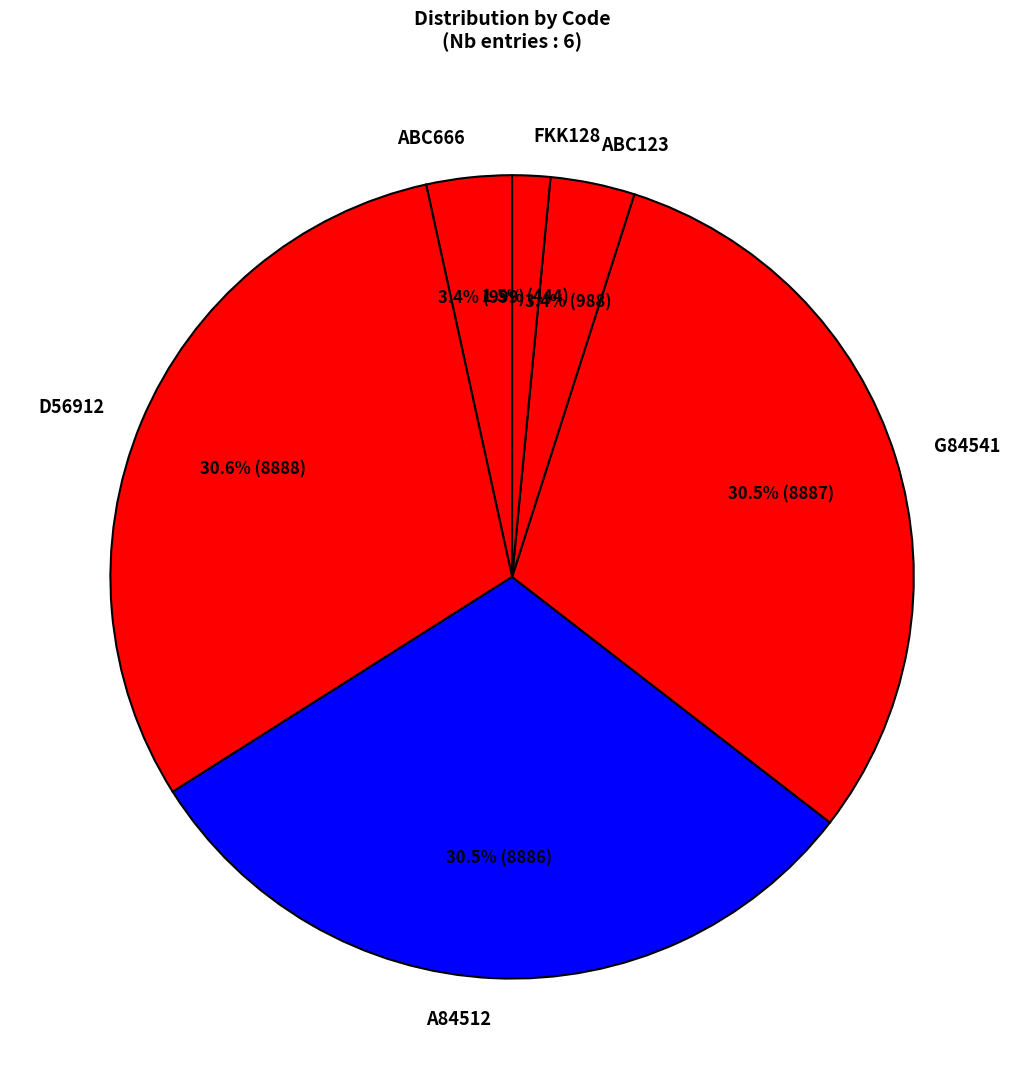

To the nearest percent, what percentage of the pie is ABC123?

3%